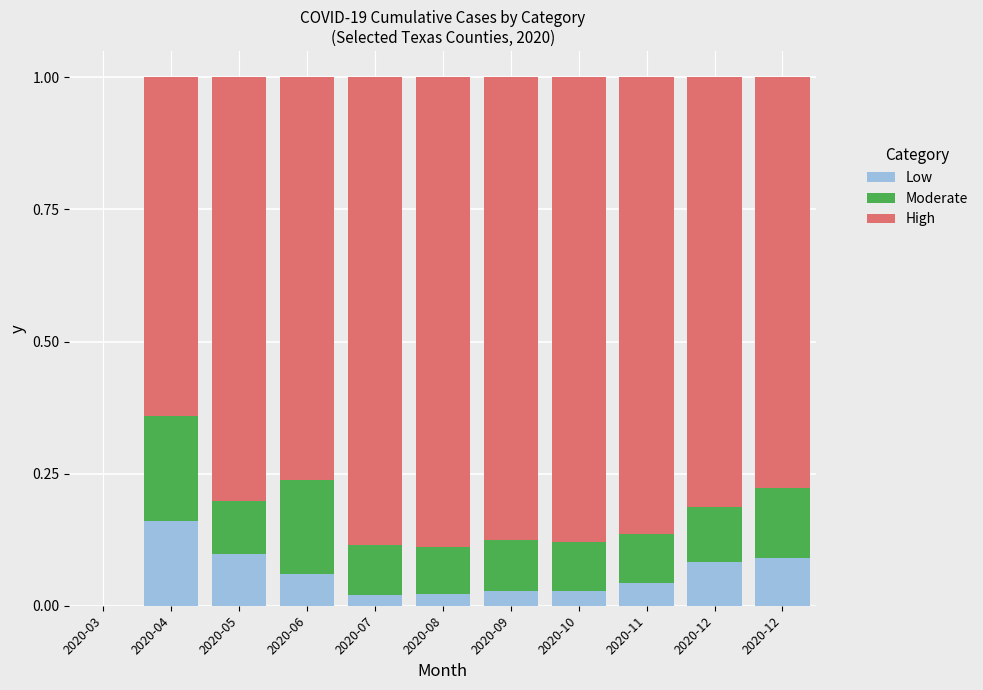

Does the chart contain stacked bars?

Yes